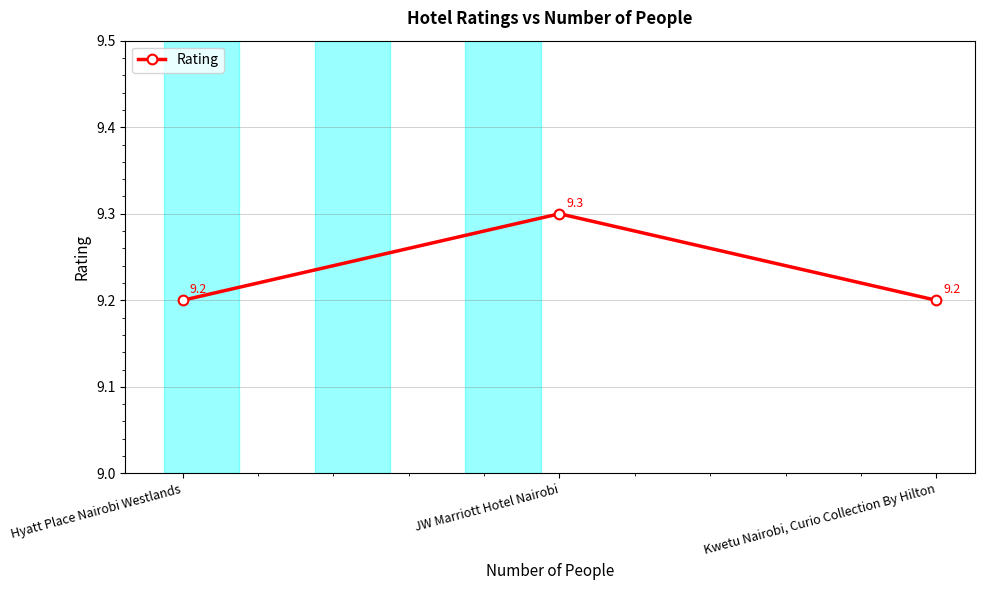

How many distinct data groups are displayed?

1